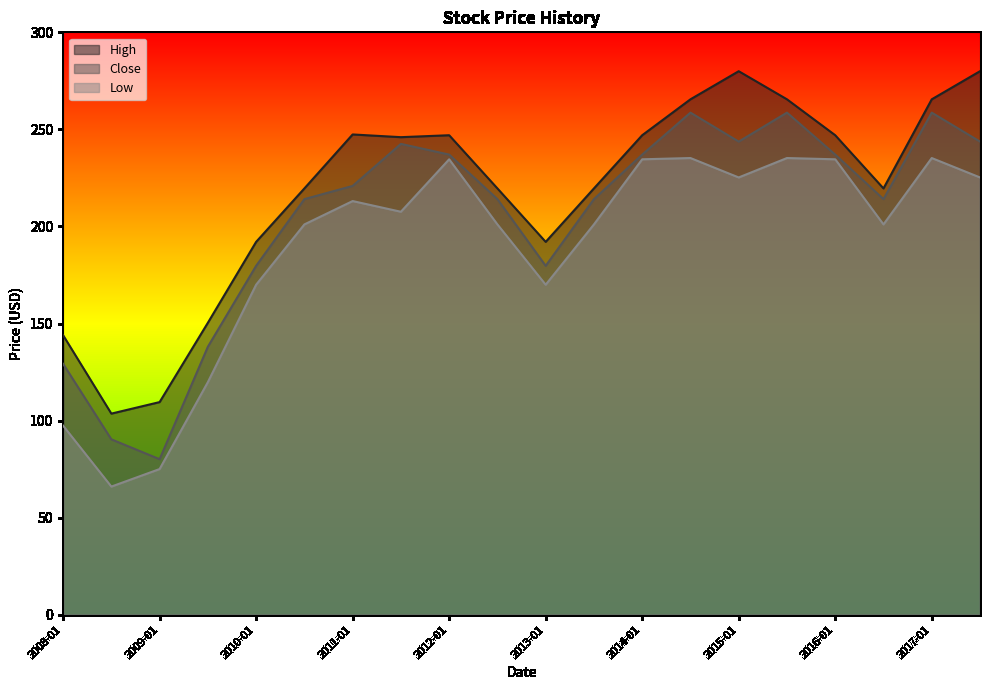

Does the chart display data point markers on the line(s)?

No